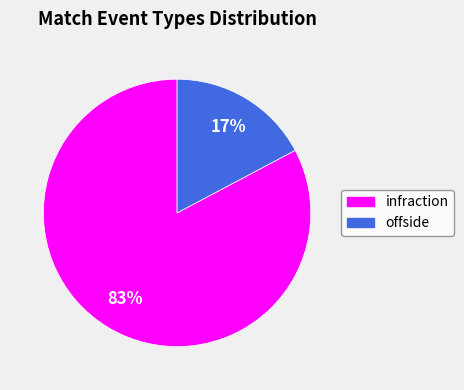

To the nearest percent, what is the combined percentage of infraction and offside?

100%